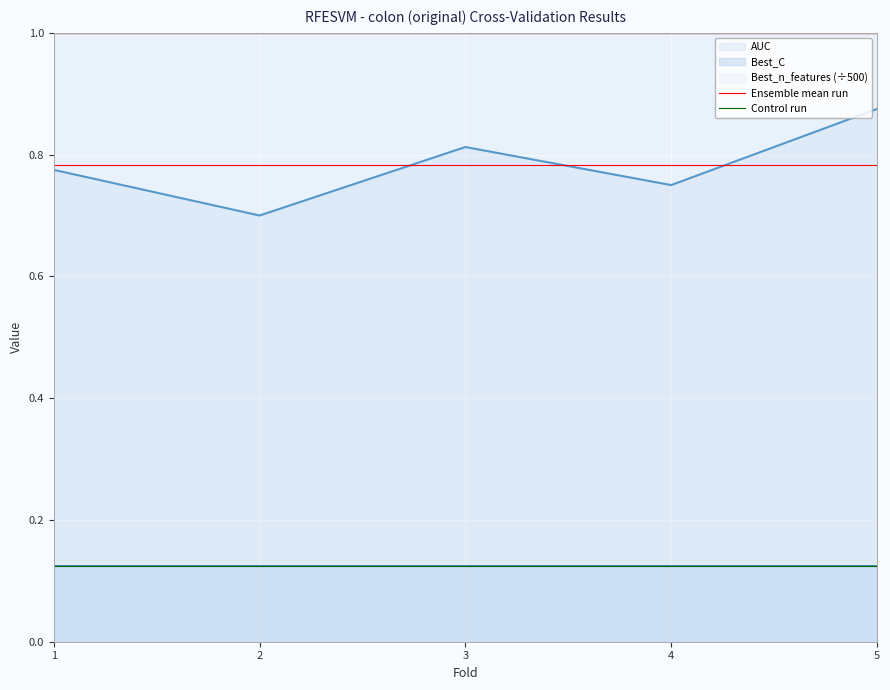

Is it true that AUC equals 1.1 at 4?

False